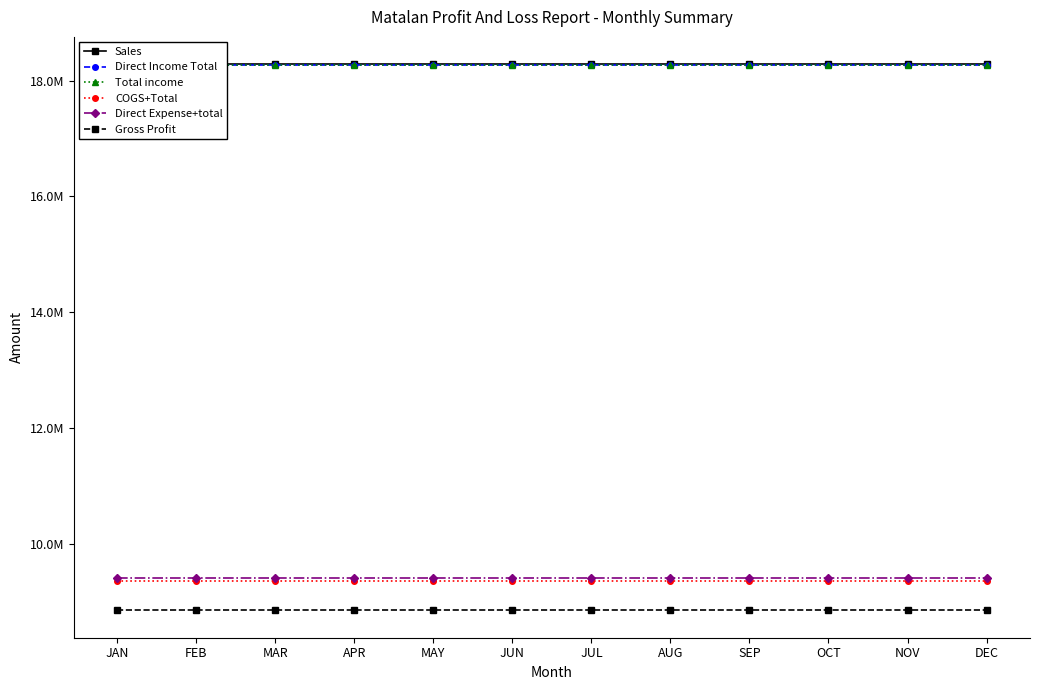

What is the value of the Direct Income Total point at the 1st from the left?

18262710.9